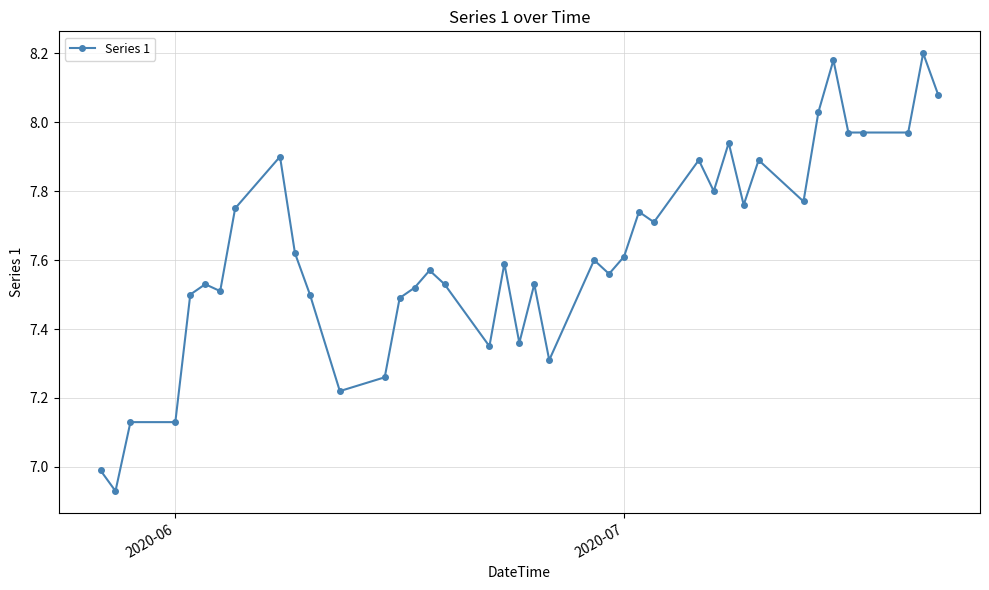

What is the difference between the maximum and minimum values?

1.3